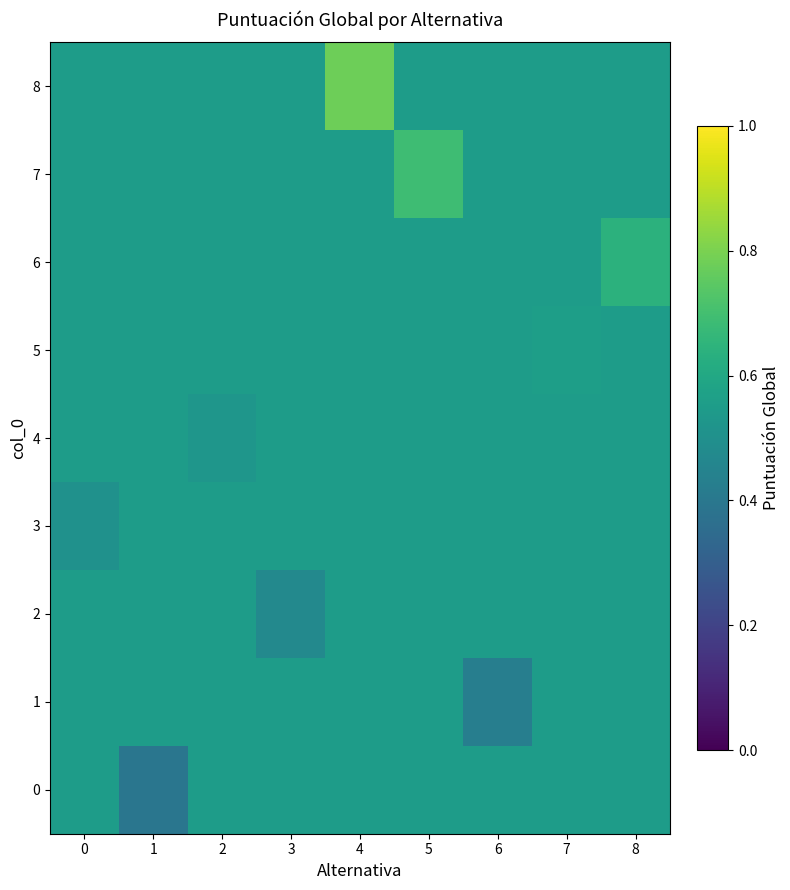

Which series has the largest range (max minus min)?

8